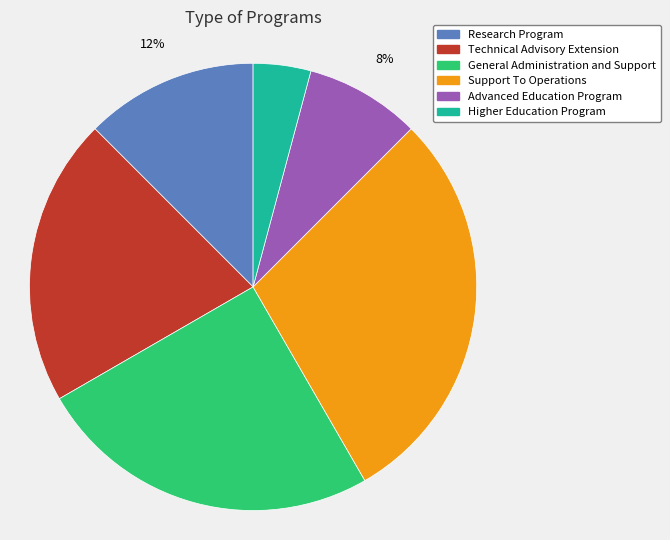

To the nearest percent, what is the difference between the largest and smallest slice percentages?

25%